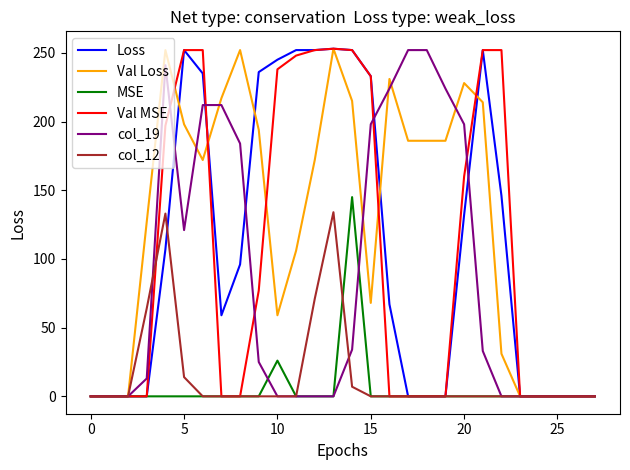

Which series has the largest total across all categories?

Val Loss